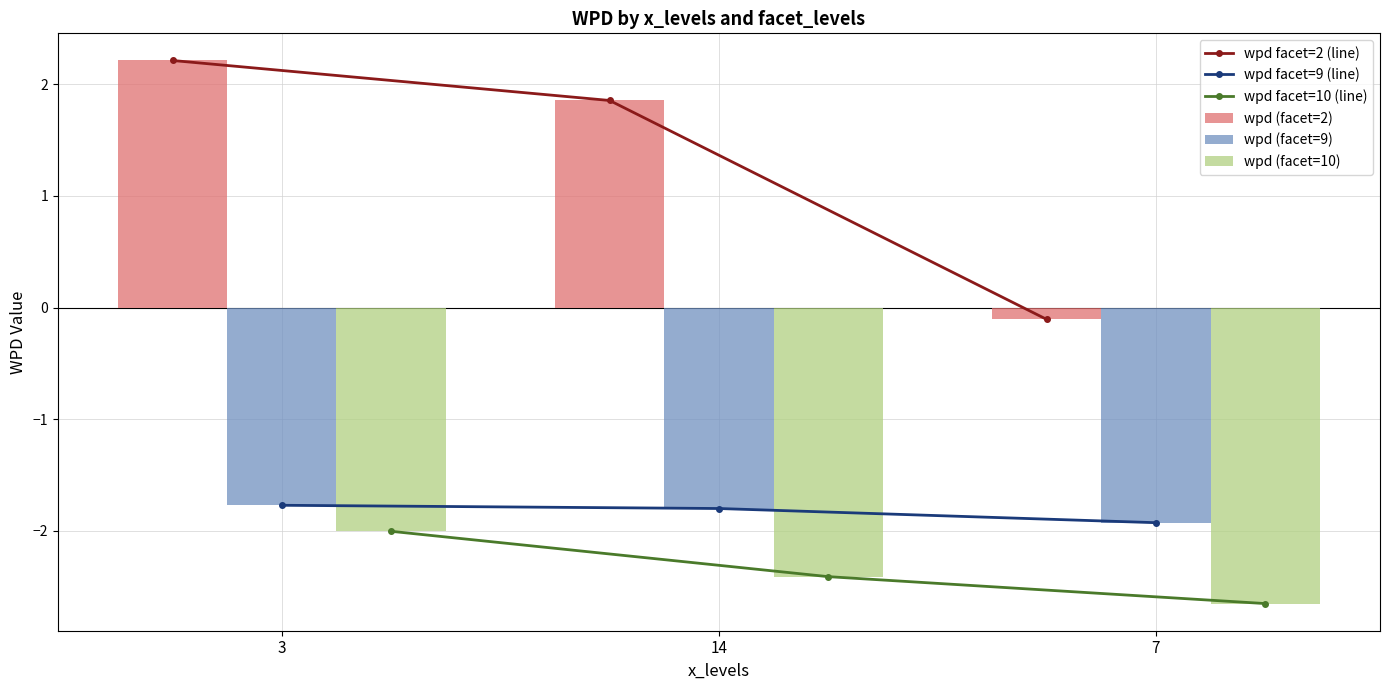

The value of wpd facet=9 (line) at 7 is -0.7. True or false?

False